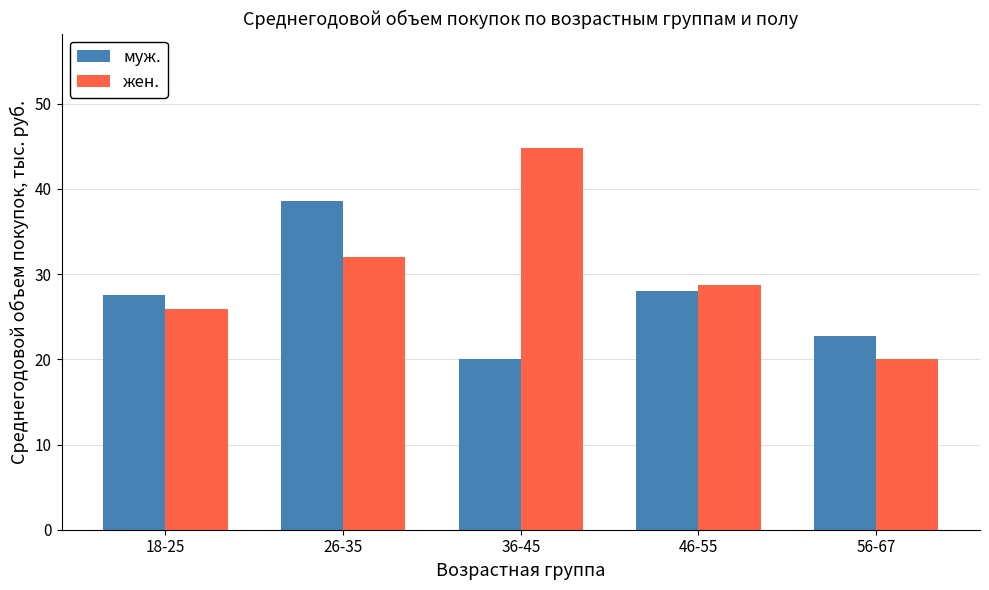

List the series in order of their overall mean, lowest first.

муж., жен.